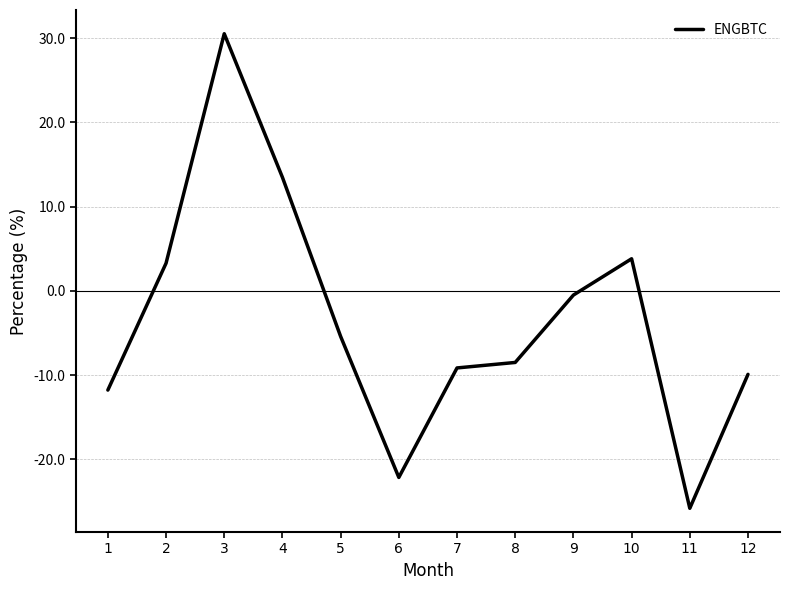

What value does the data have at 6?

-22.1